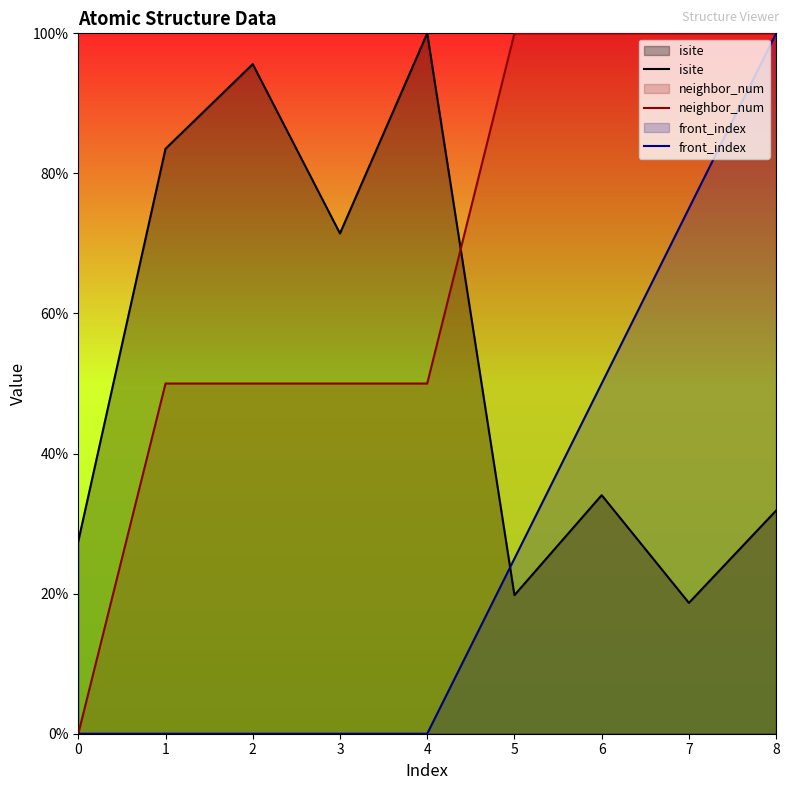

Rank the series by their maximum value, from highest to lowest.

isite, neighbor_num, front_index